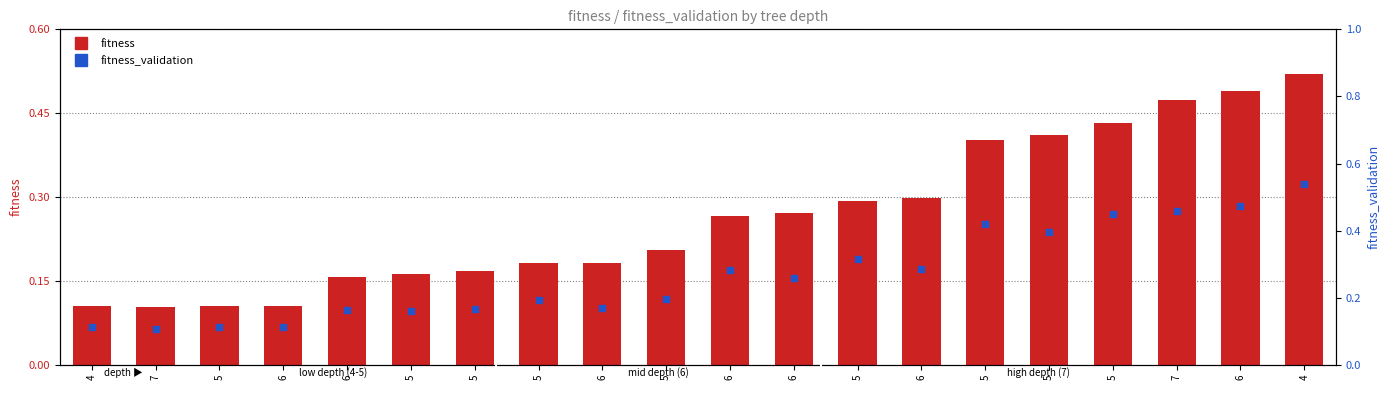

Which series has the largest total across all categories?

fitness_validation